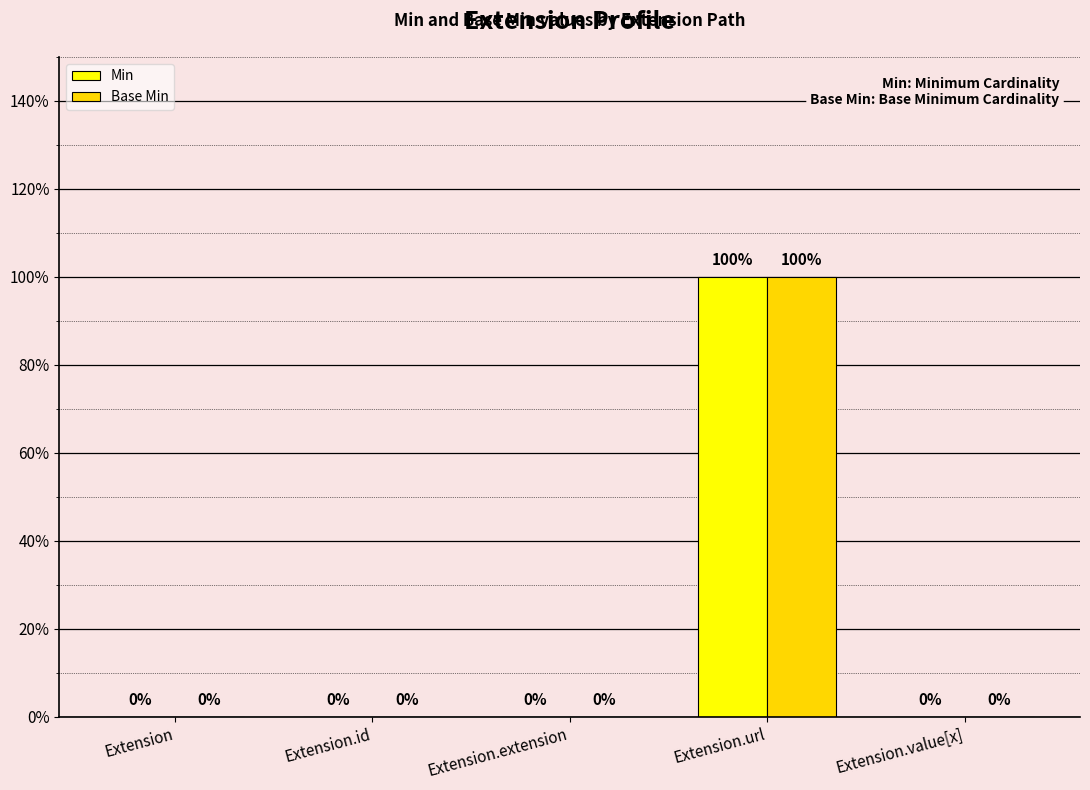

What are all the series names shown in the legend?

Min, Base Min